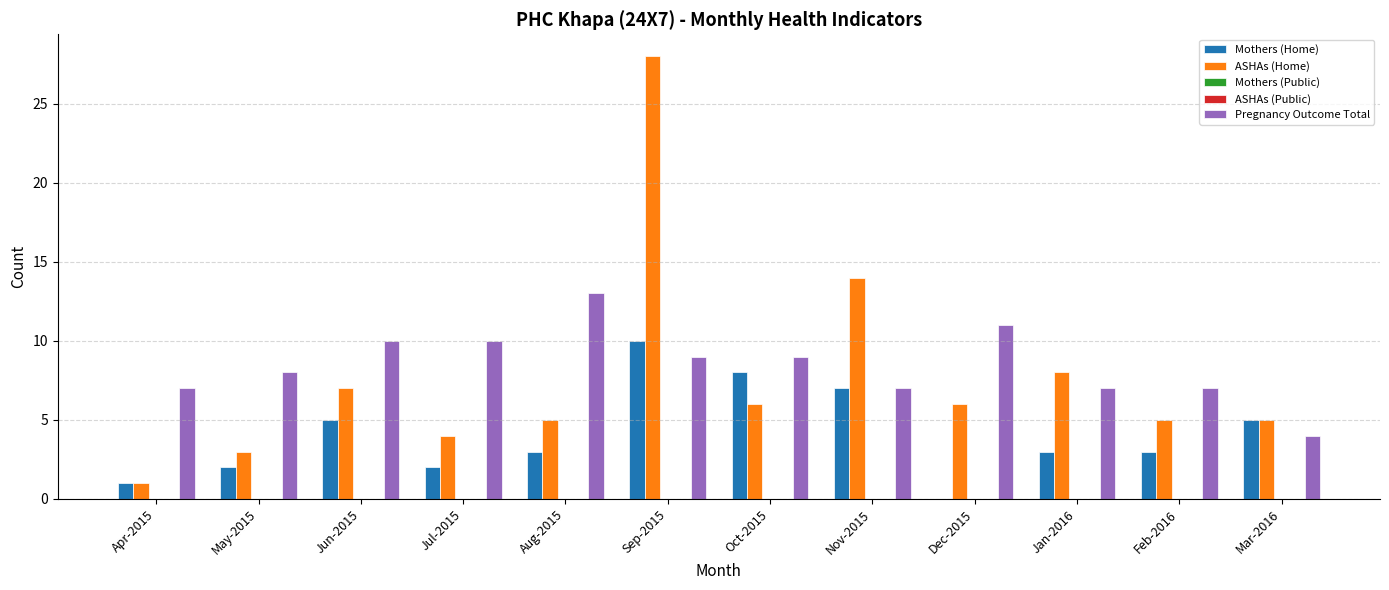

At which category is the sum across all series the highest?

Sep-2015